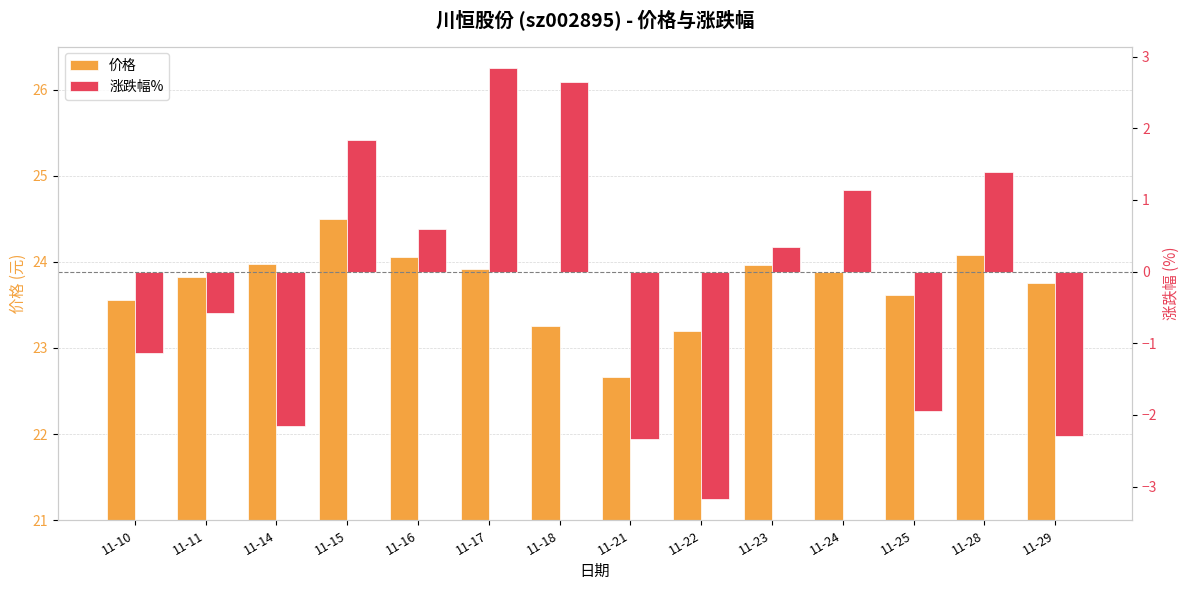

At 11-15, list the series in order from largest to smallest.

价格, 涨跌幅%